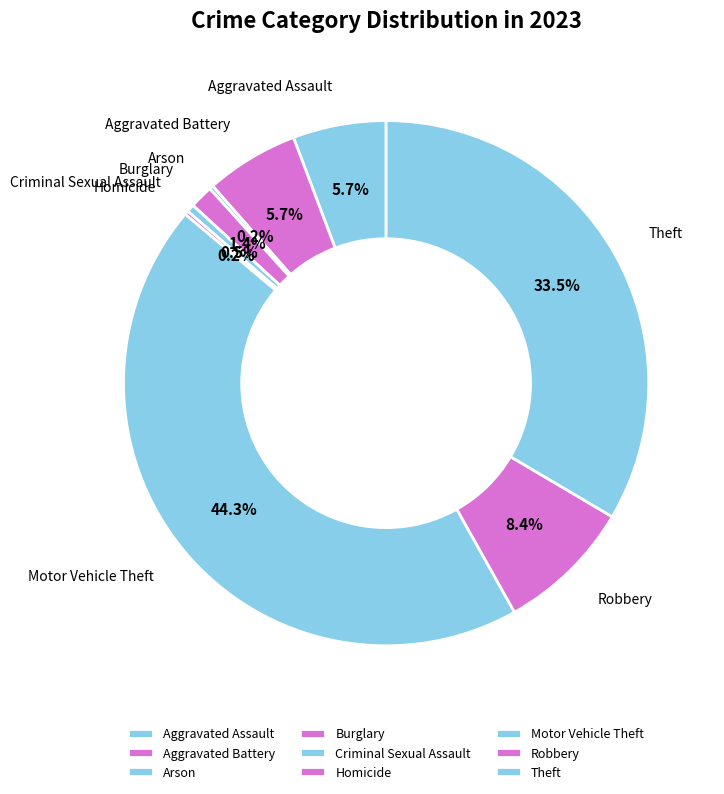

To the nearest percent, what is the average slice percentage?

11%